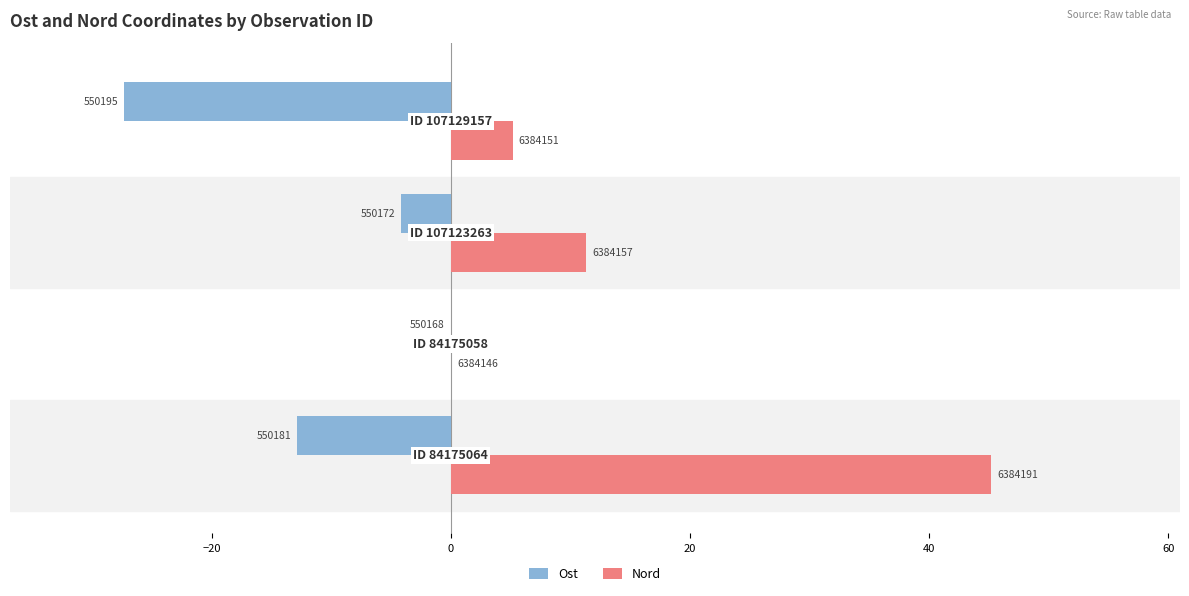

What is the minimum value shown in the chart?

-27.3